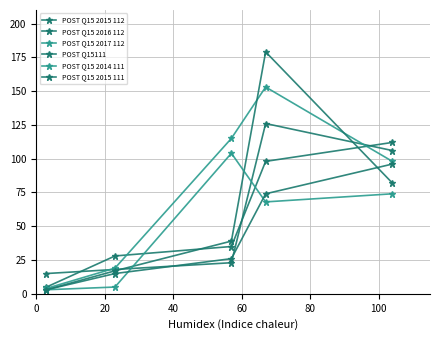

What is the sum of all POST Q15 2015 112 values?

278